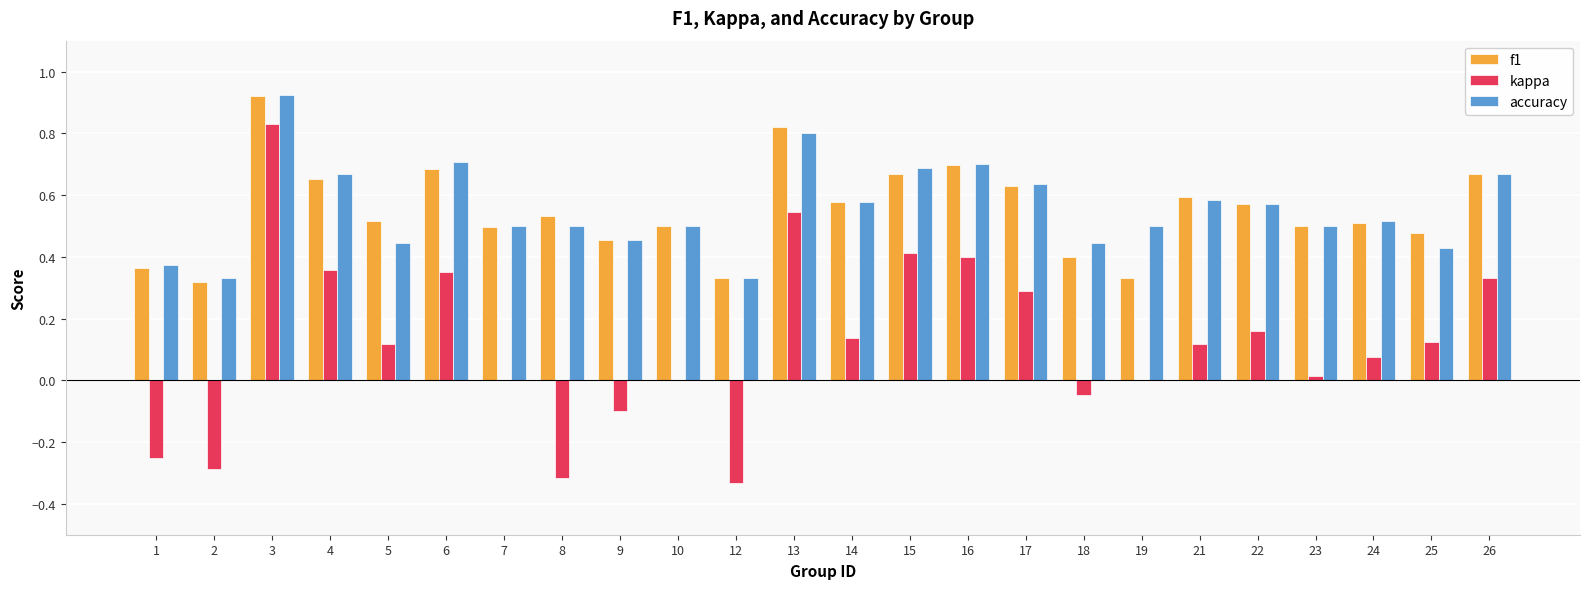

What are all the series names shown in the legend?

f1, kappa, accuracy